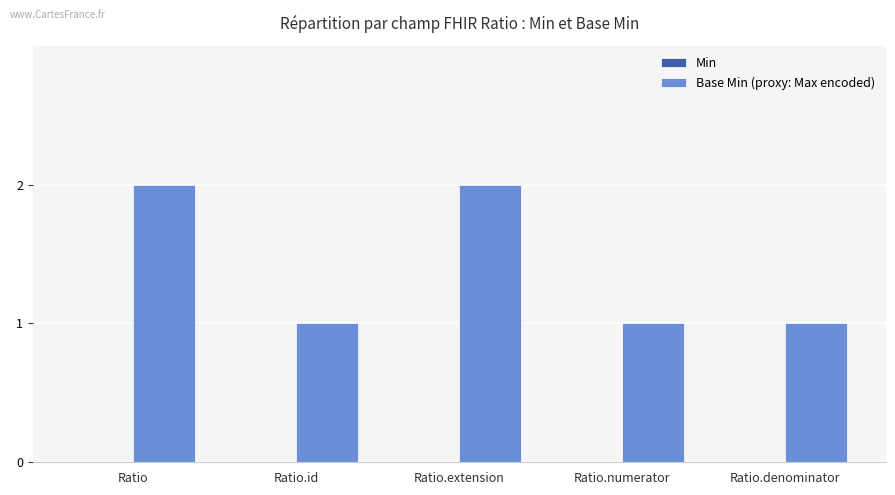

The chart shows a value of 0 at Ratio.id. True or false?

False